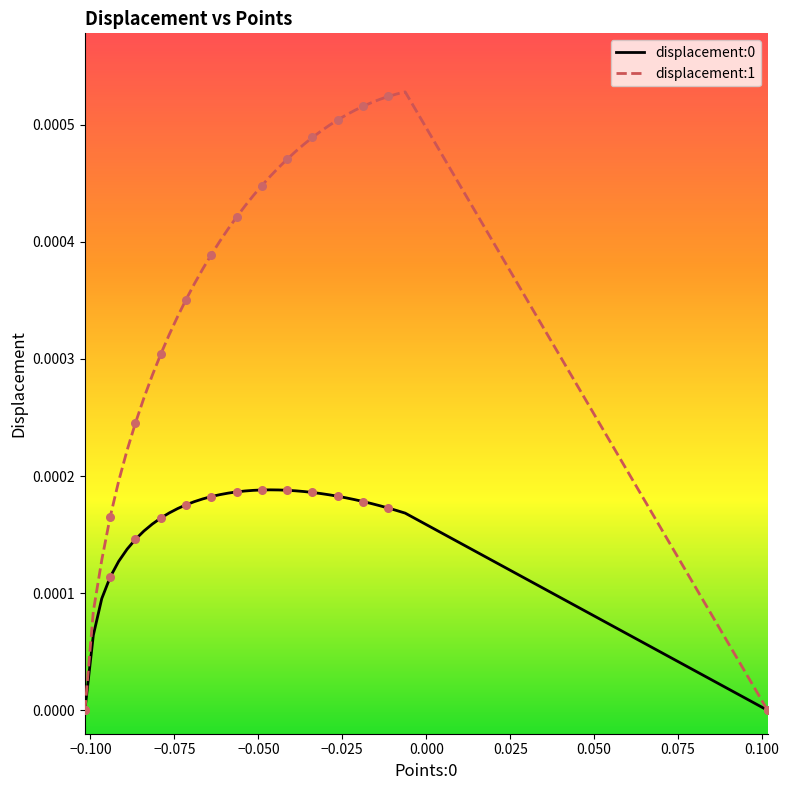

Which series has the largest range (max minus min)?

displacement:1